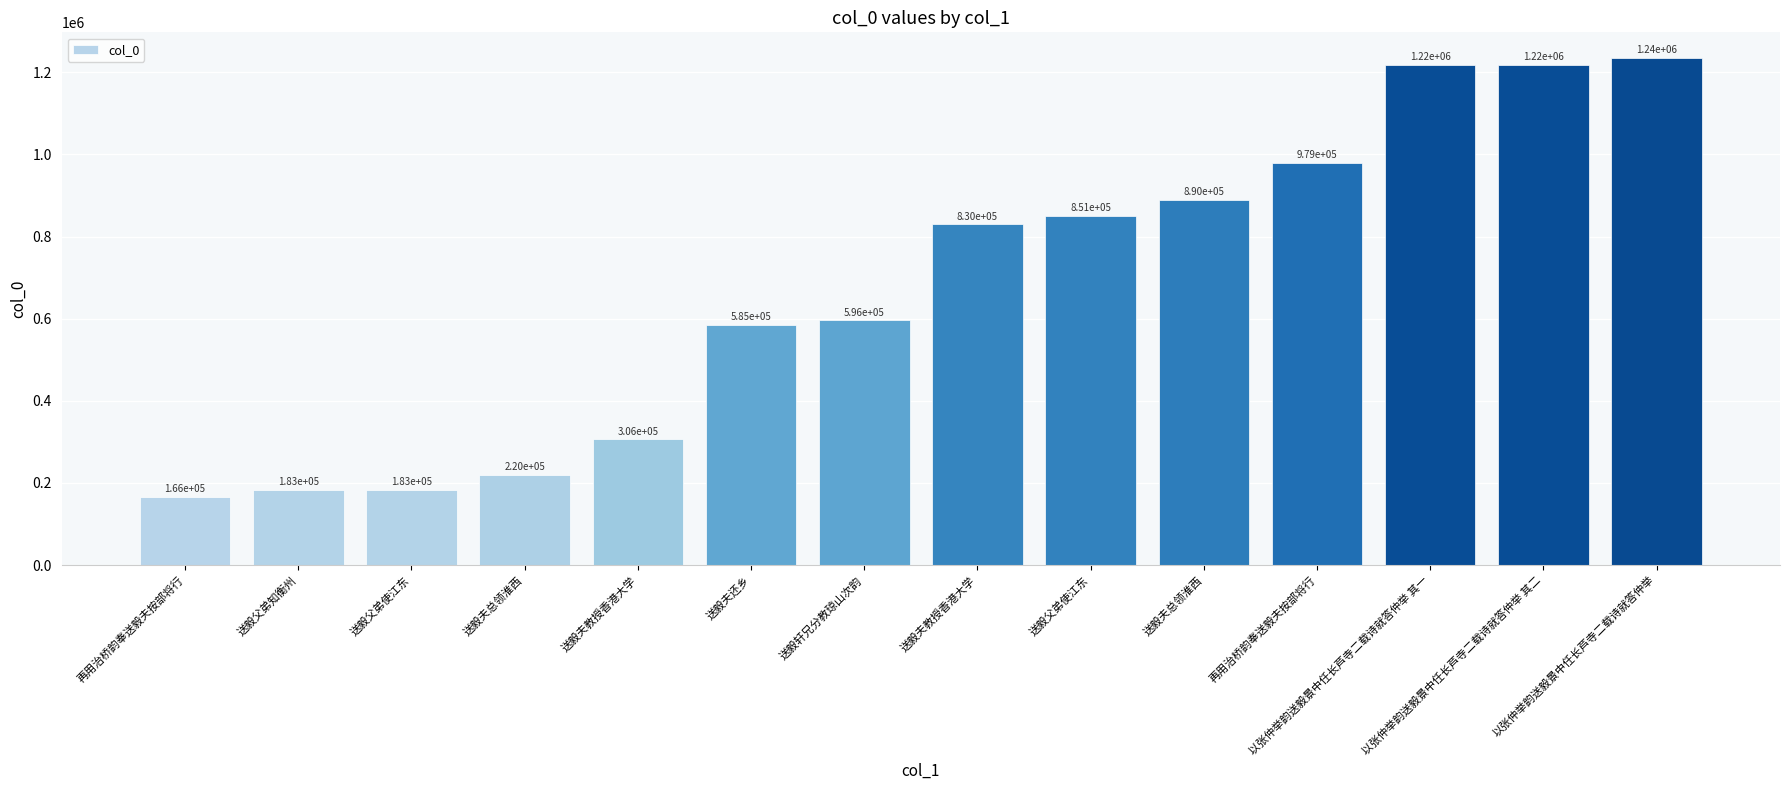

How many bars are there in total?

14